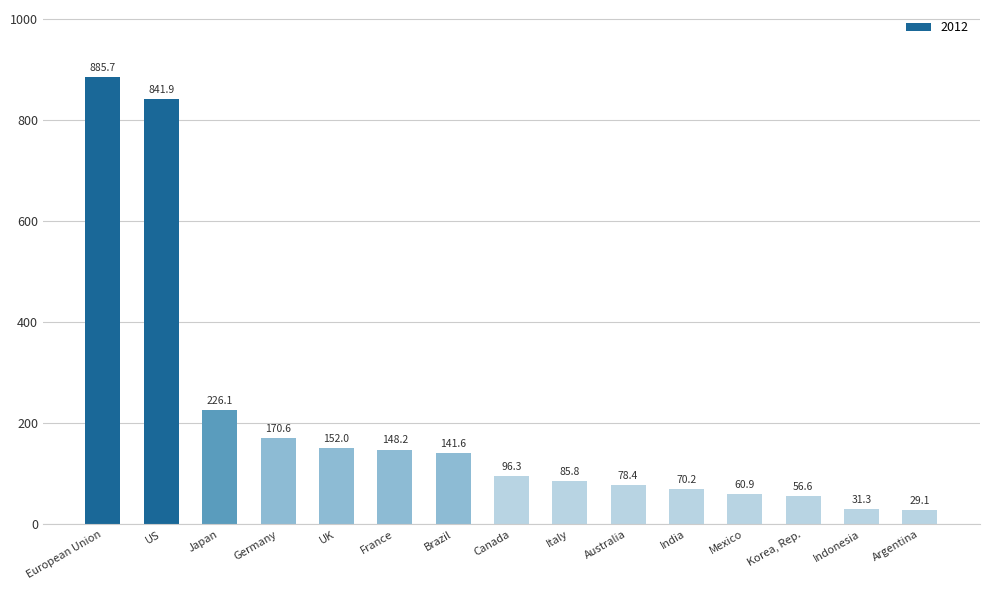

What is the change in value from US to Germany?

-671.3